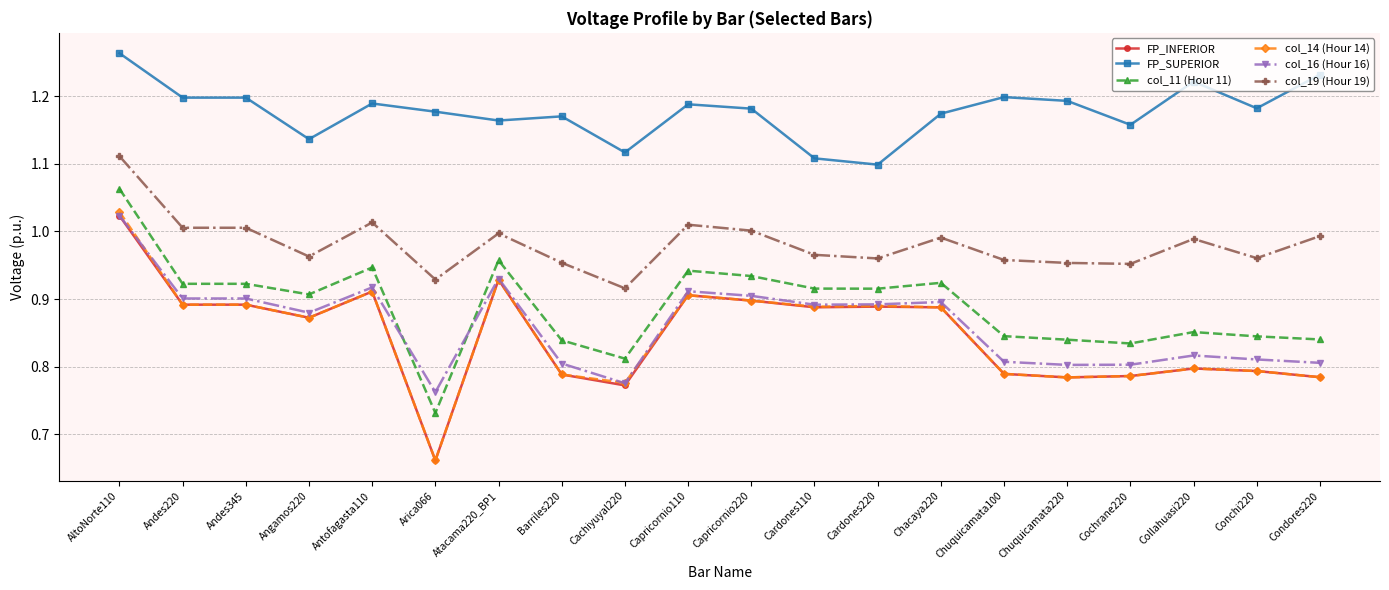

What position from the left is Antofagasta110?

5